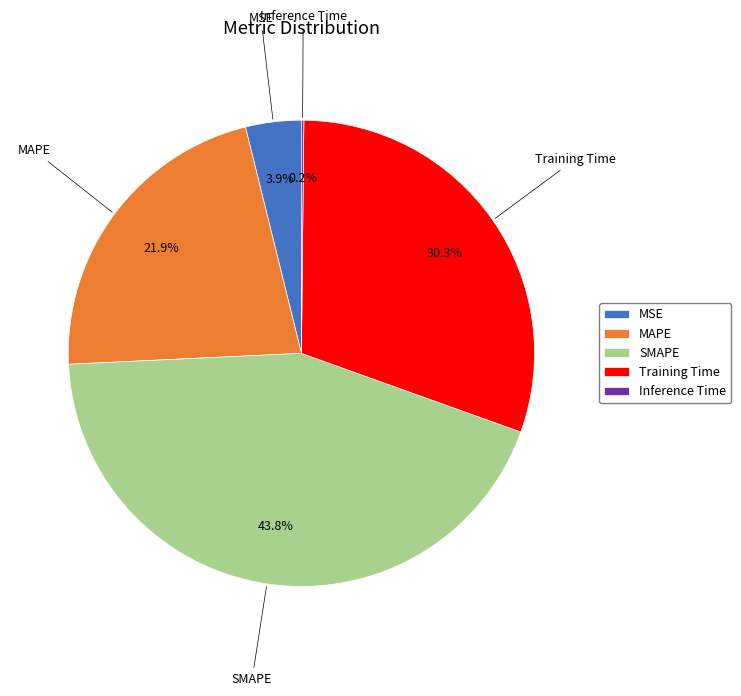

What percentage is the Training Time slice, to the nearest percent?

30%